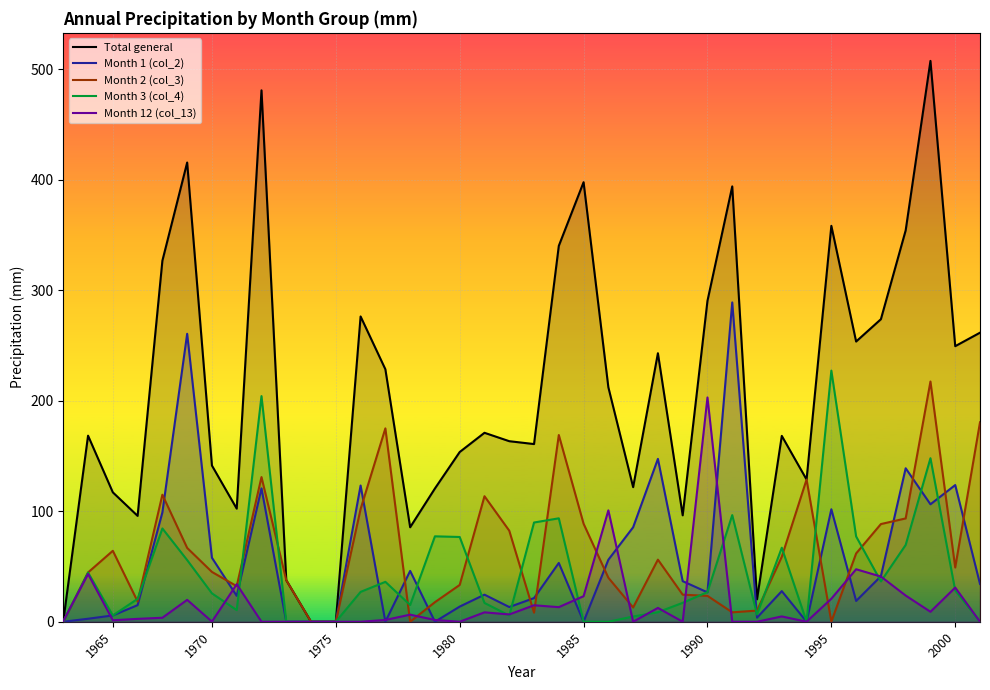

What is the greatest value displayed?

507.6